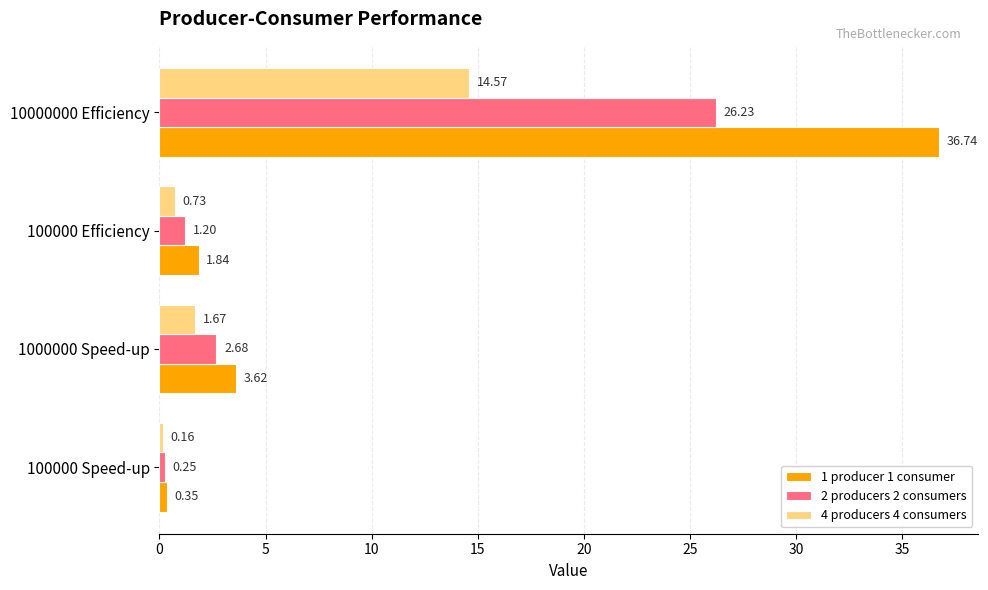

What is the difference between the 4 producers 4 consumers values at 100000 Efficiency and 1000000 Speed-up?

0.9